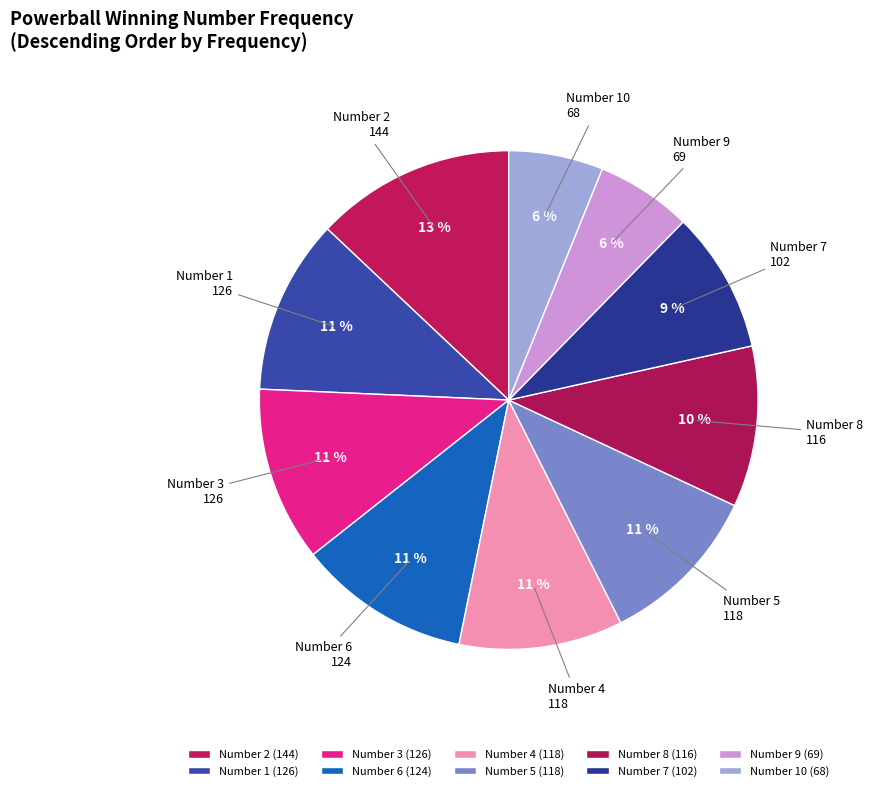

To the nearest percent, what percentage of the pie is Number 1?

11%